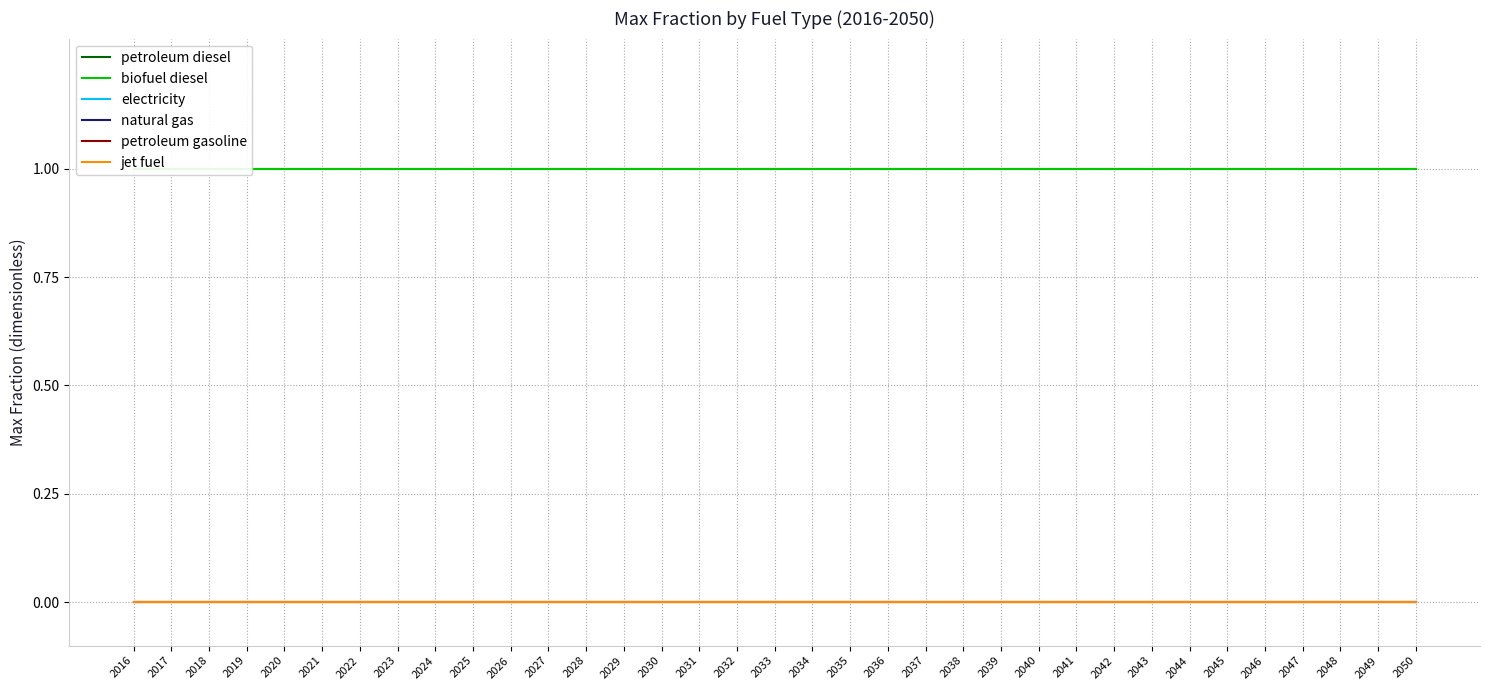

The value of natural gas at 2050 is 0. True or false?

True